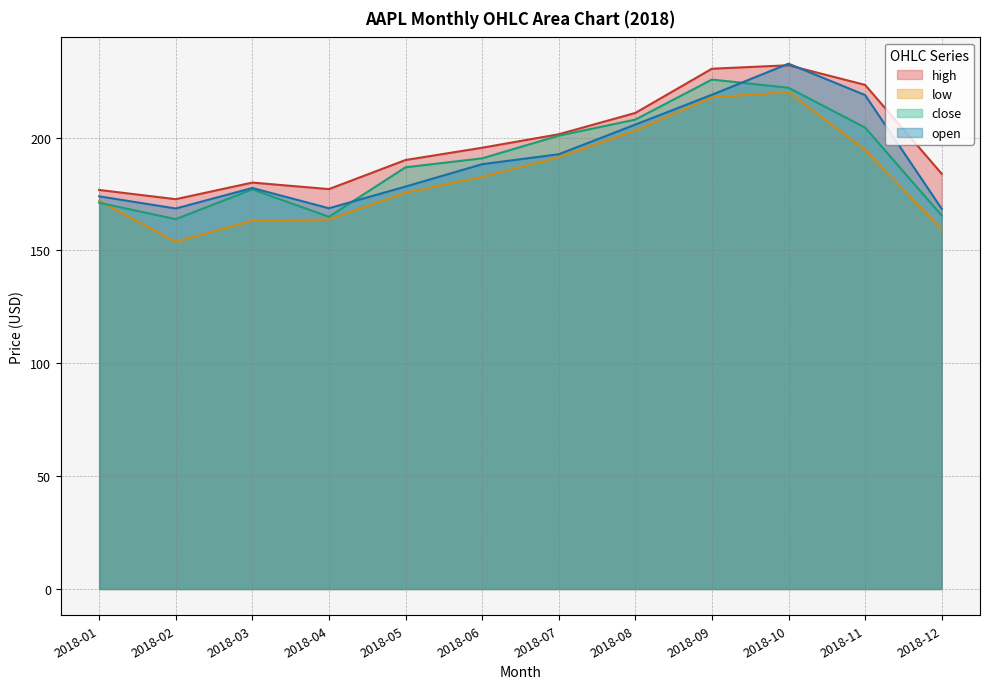

How many lines are shown in the chart?

4